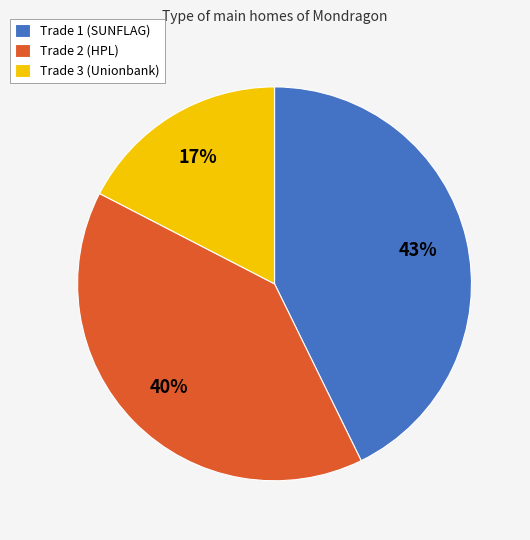

Which slice is the largest?

Trade 1 (SUNFLAG)